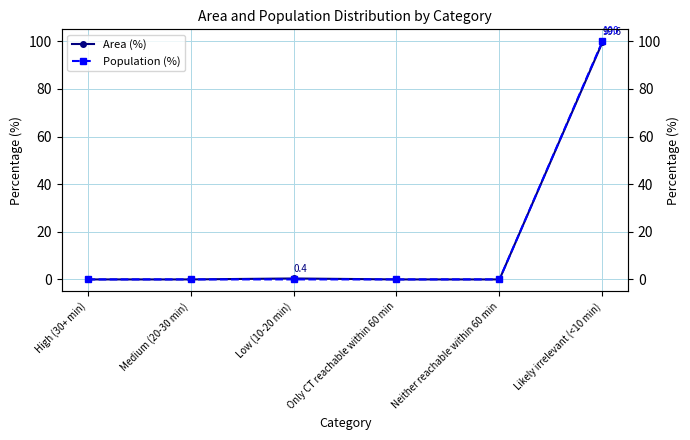

True or false: Area (%) has a value of 99.6 at Likely irrelevant (<10 min).

True